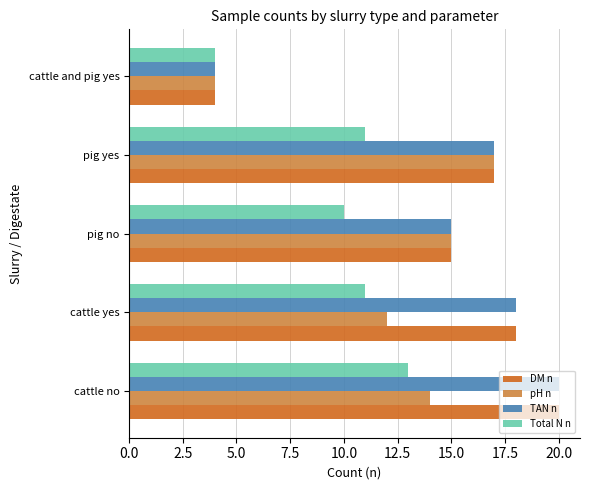

Read the Total N n value at cattle yes.

11